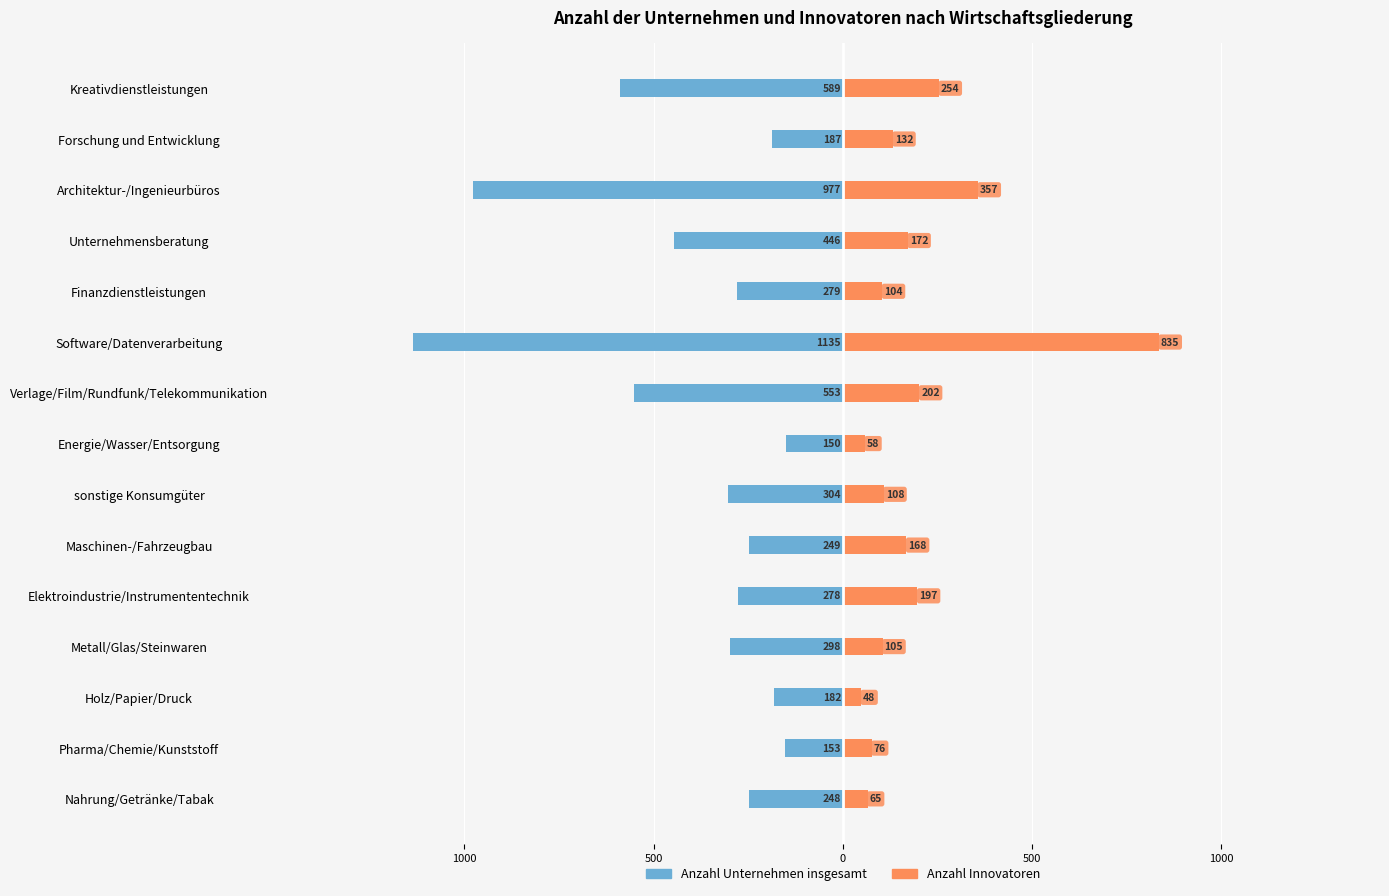

At how many categories does at least one series exceed -126?

15